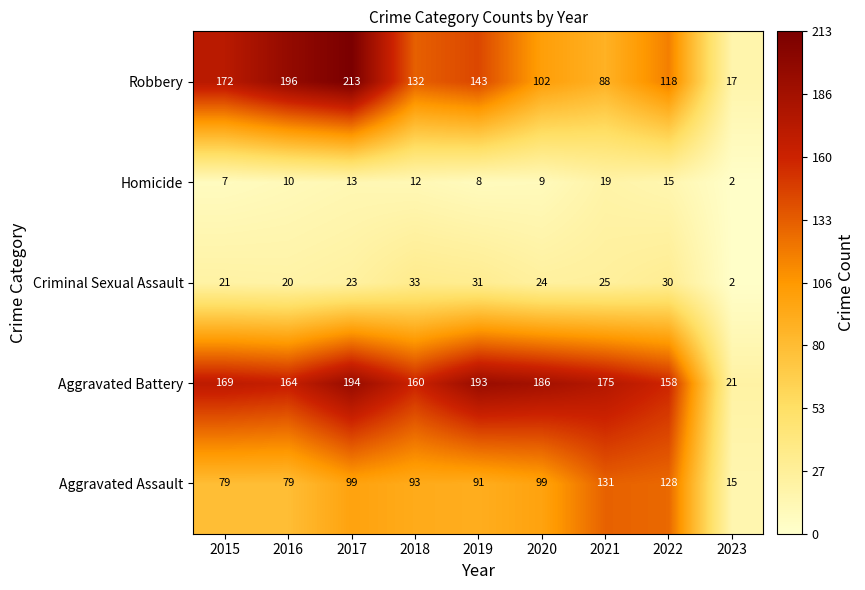

What is the spread (max minus min) of values at 2021?

156